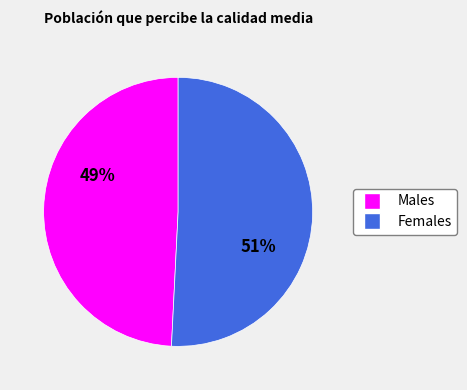

Is there a majority slice in this chart?

Yes